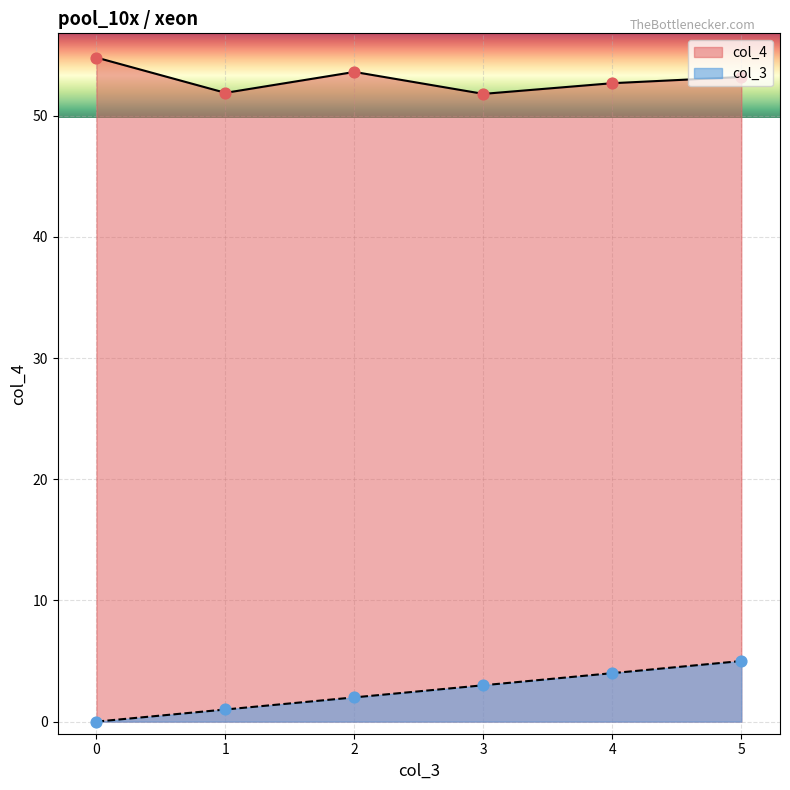

At which category is the sum across all series the highest?

5